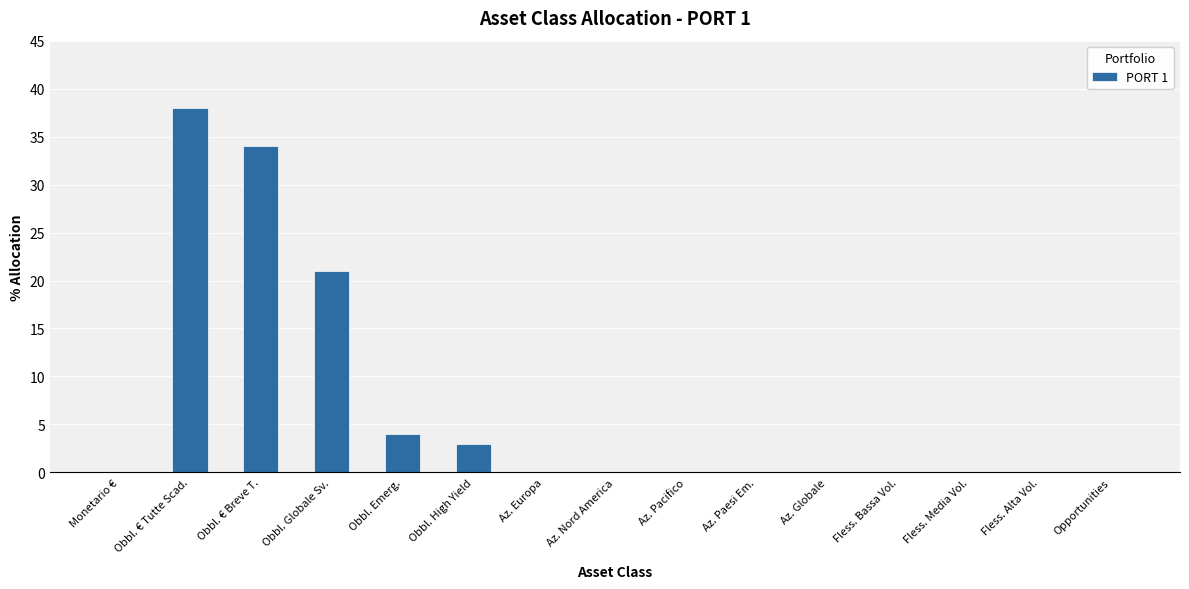

Count the number of data series in this chart.

1